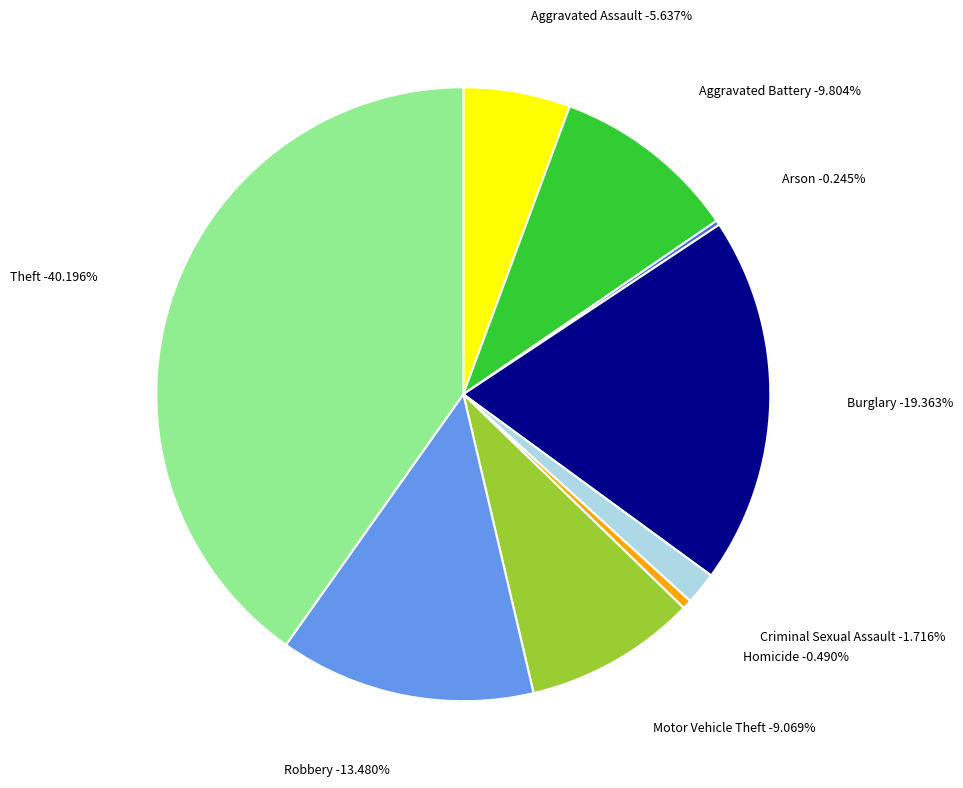

Count the number of slices in the pie.

9